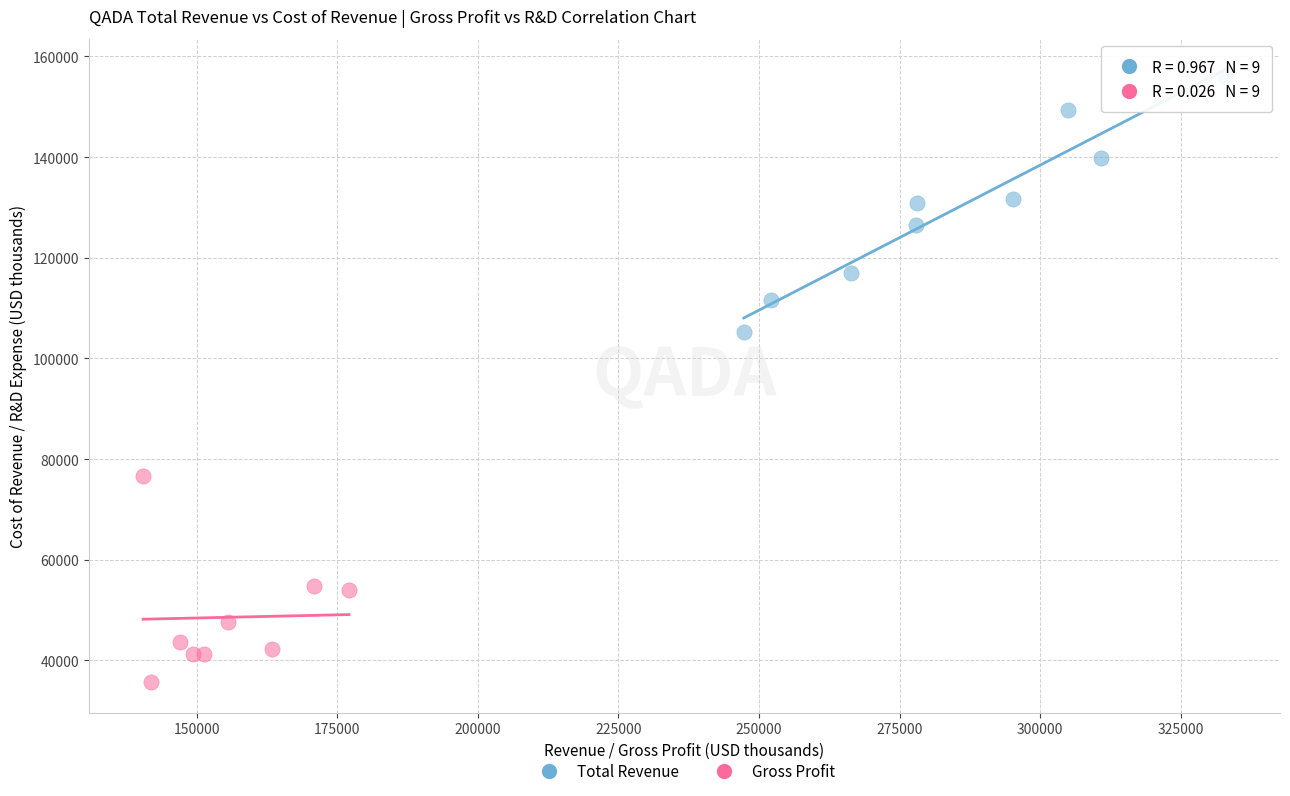

What are all the series names shown in the legend?

Total Revenue, Gross Profit